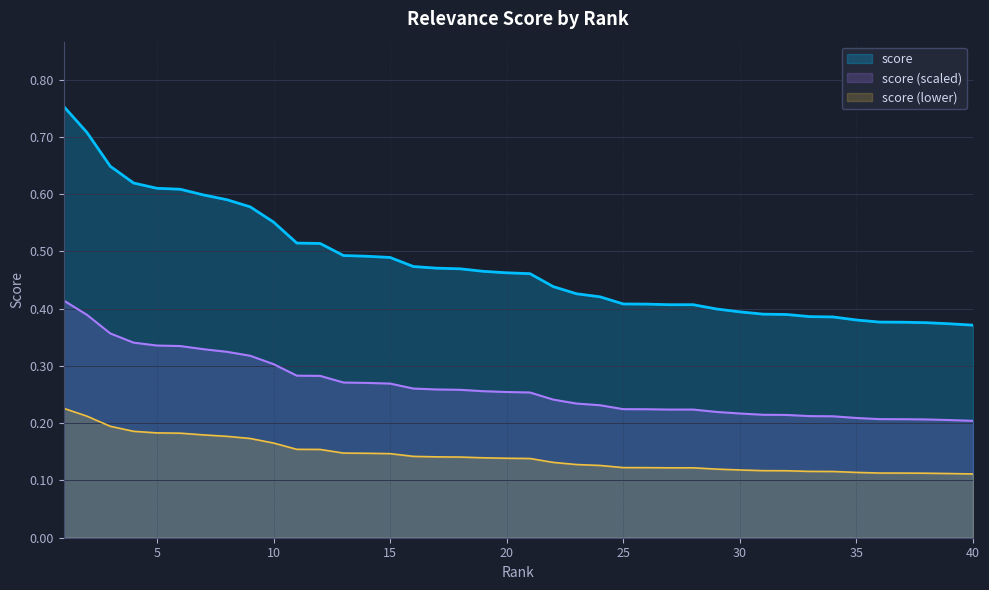

Count the values in the range 0 to 1.

40